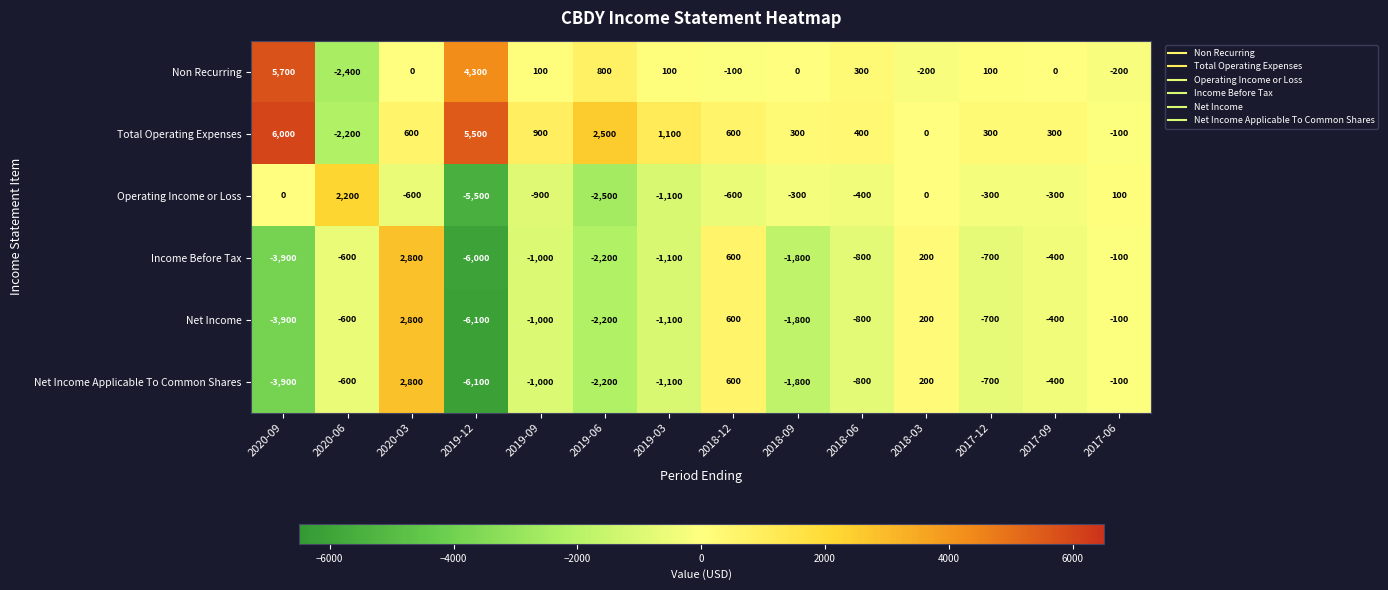

What is the spread (max minus min) of values at 2017-09?

700